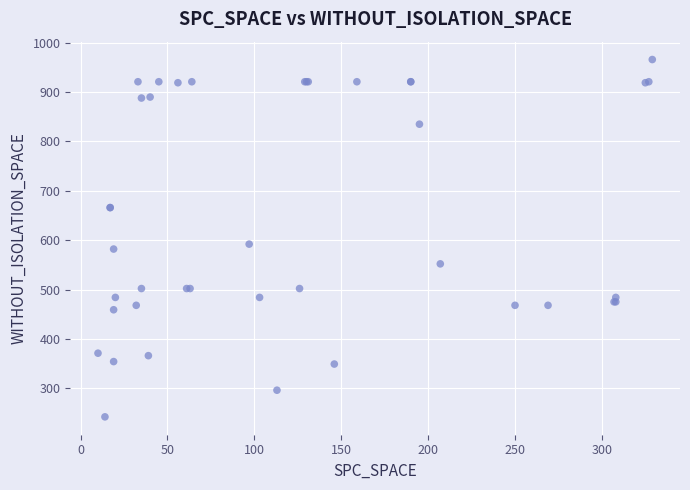

What Y value in the scatter plot is closest to 604?

592